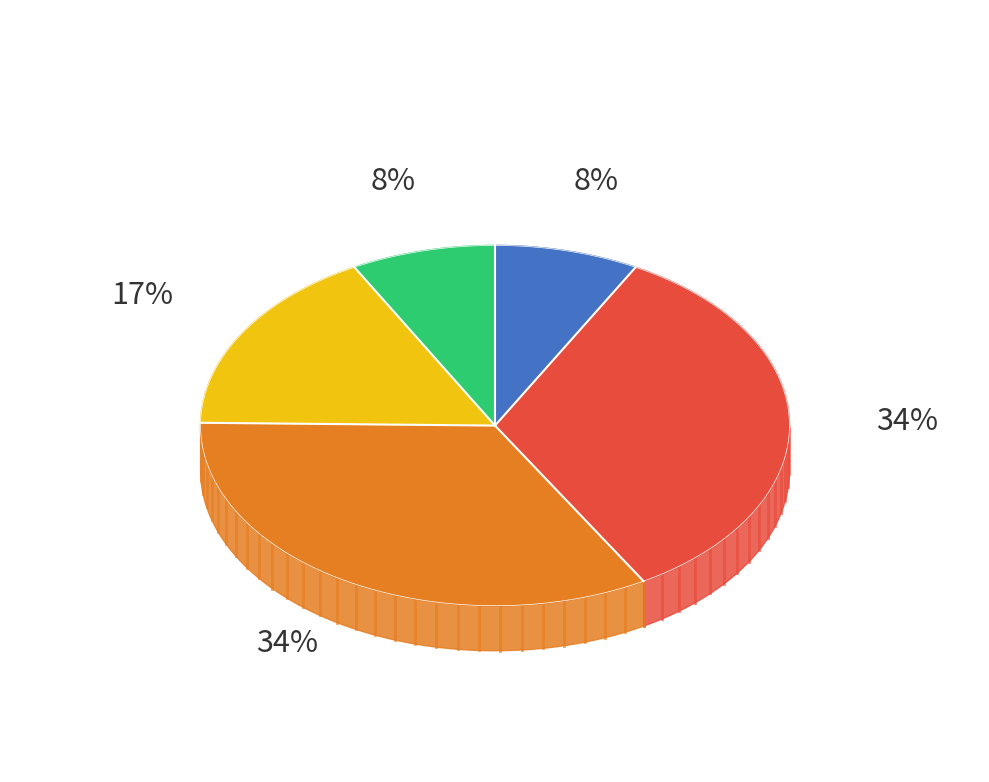

How many segments does this pie chart have?

5